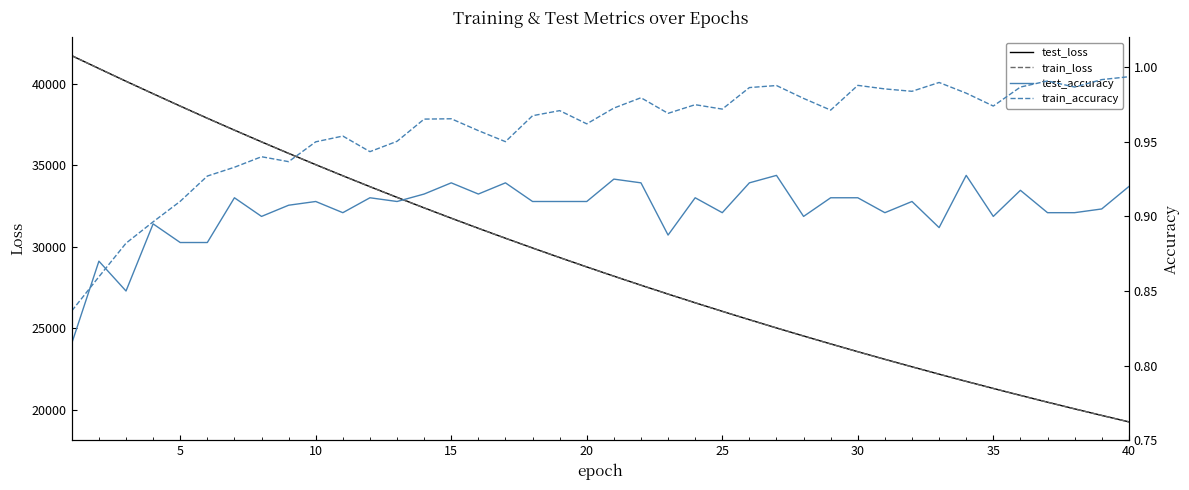

What is the maximum value for train_loss?

41705.6